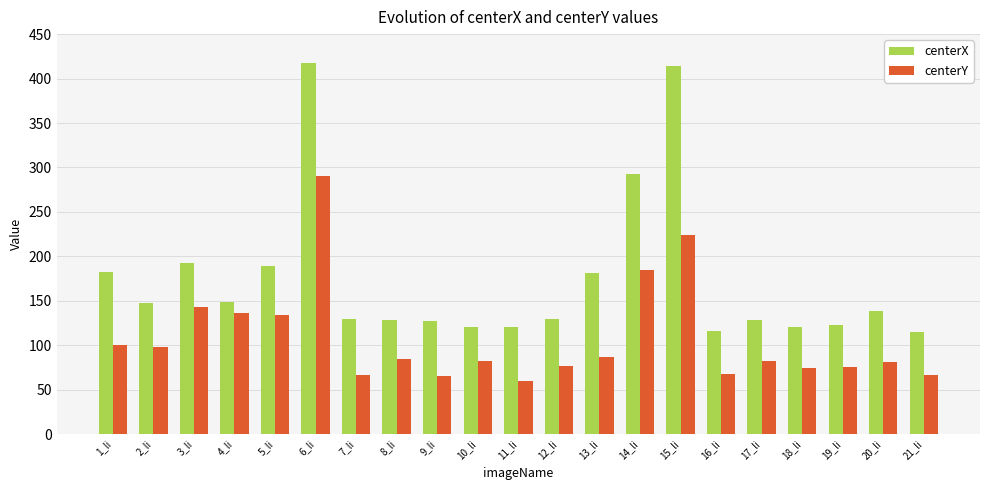

Count the number of categories in the chart.

21